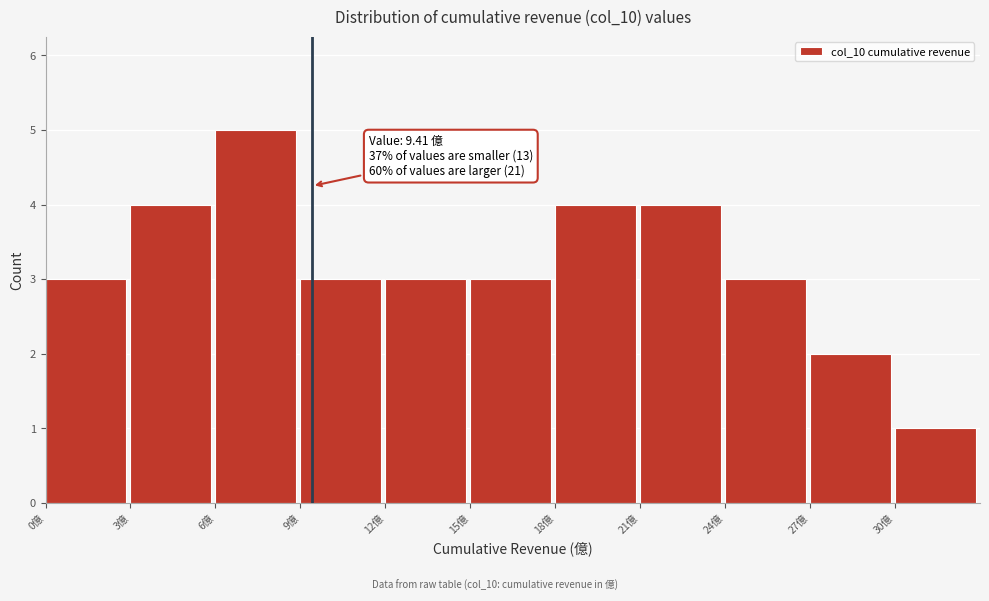

Over which range of the x-axis is the bar tallest?

6 to 9